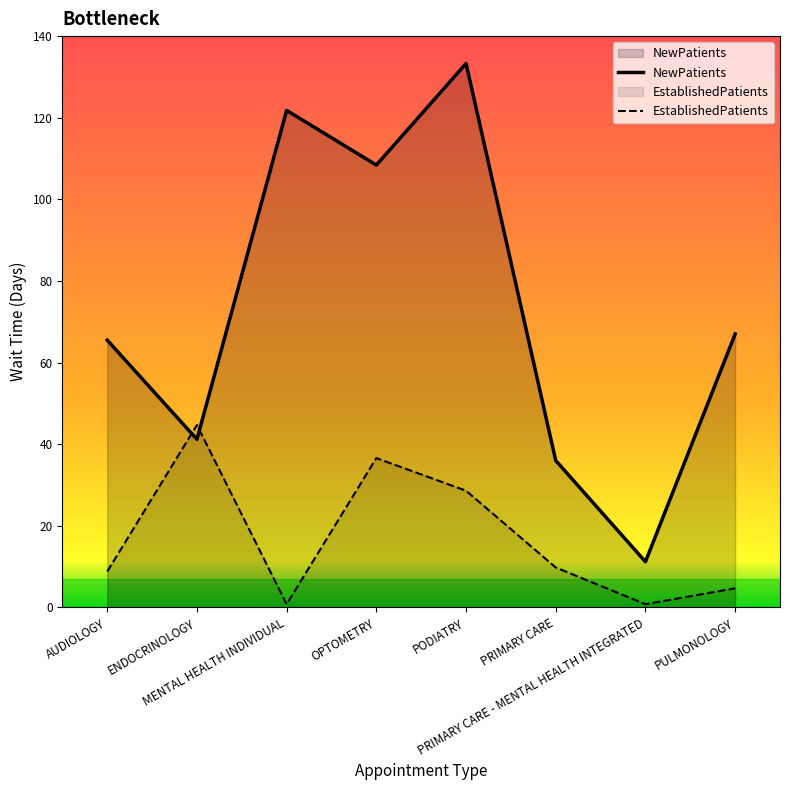

How many values in the NewPatients series exceed 67?

3